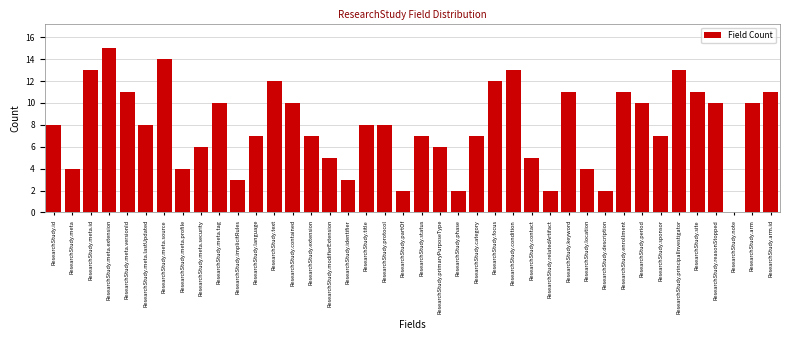

What is the maximum value shown in the chart?

15